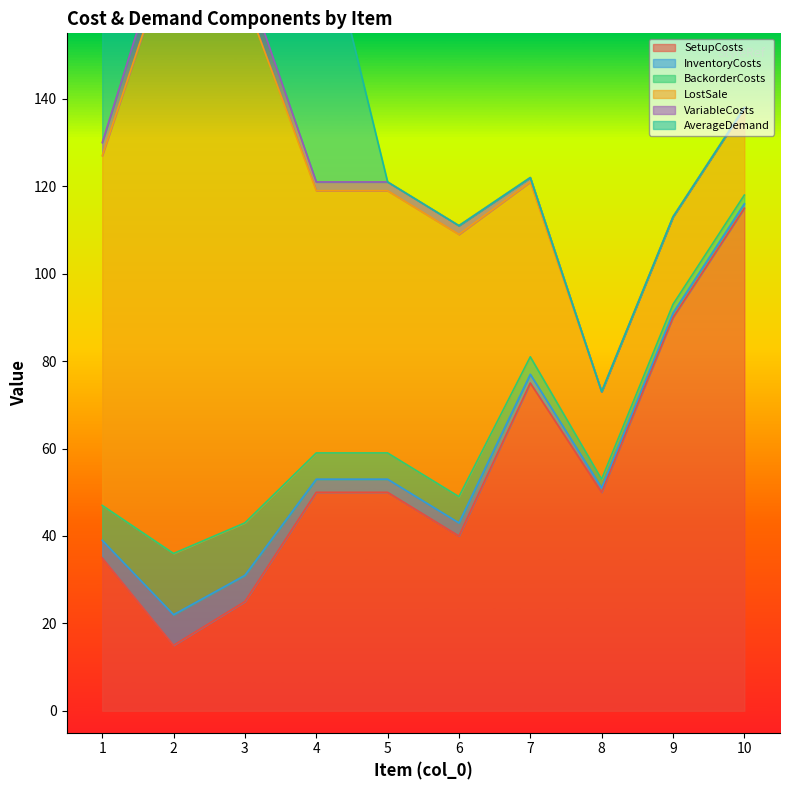

Is the value of BackorderCosts at 6 greater than the value of VariableCosts at 5?

Yes